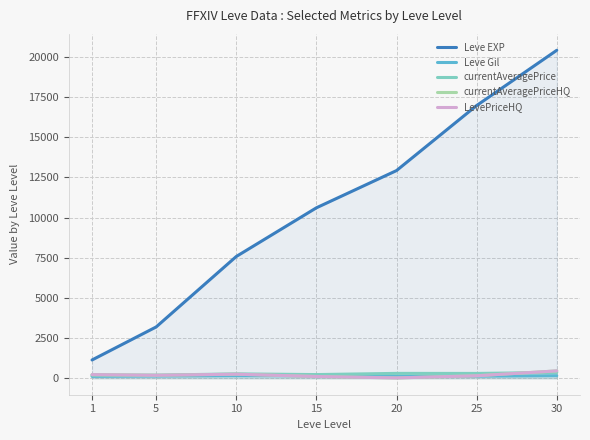

How many Leve EXP values are between 3194 and 16964?

5